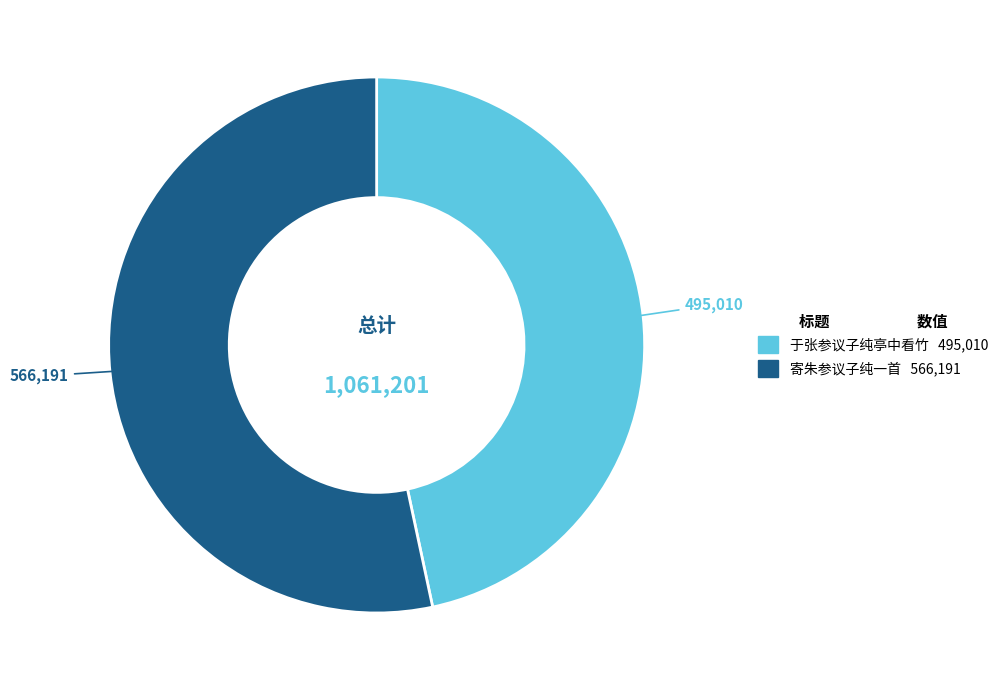

Is 于张参议子纯亭中看竹 the majority of the pie?

No